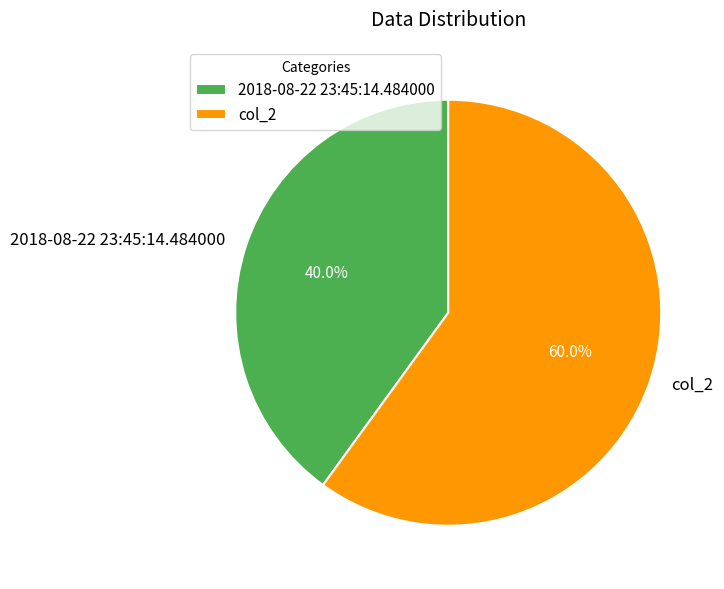

Is col_2 the majority of the pie?

Yes